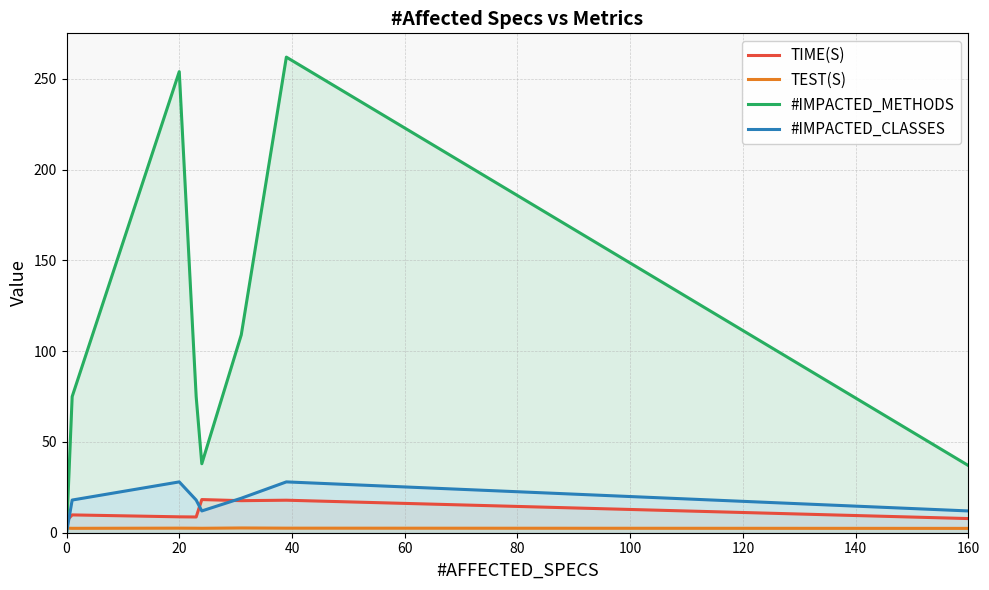

The value of TIME(S) at 20 is 8.8. True or false?

True